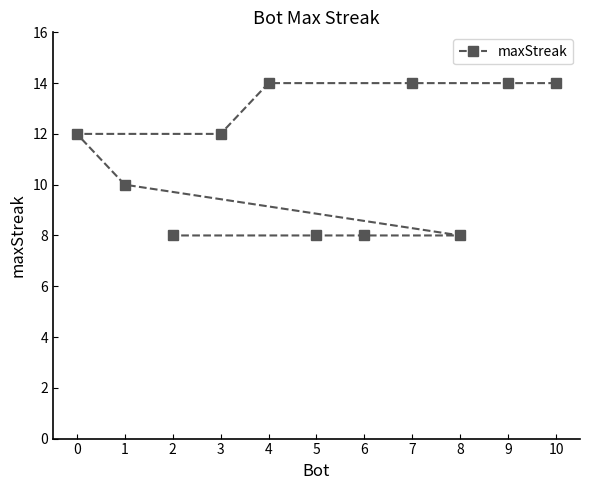

What is the difference between the maximum and second lowest values?

6